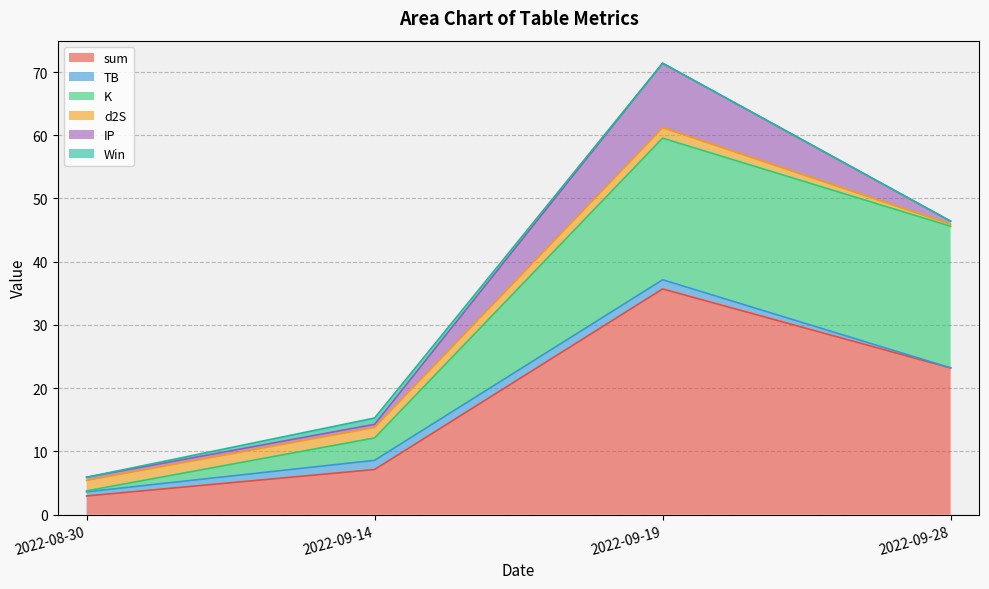

At 2022-08-30, list the series in order from largest to smallest.

sum, d2S, TB, IP, K, Win